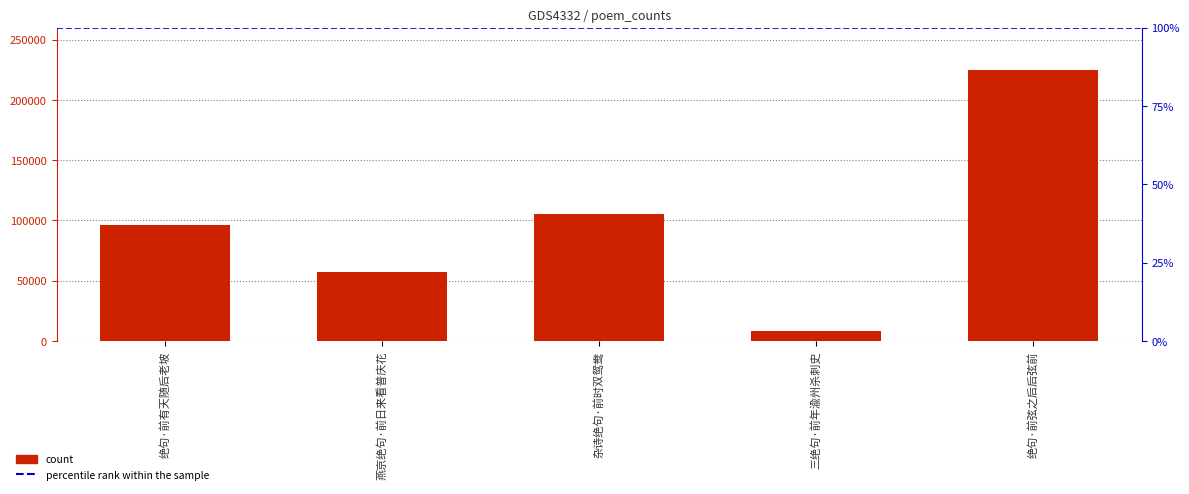

Read the value at 三绝句·前年渝州杀刺史.

8475